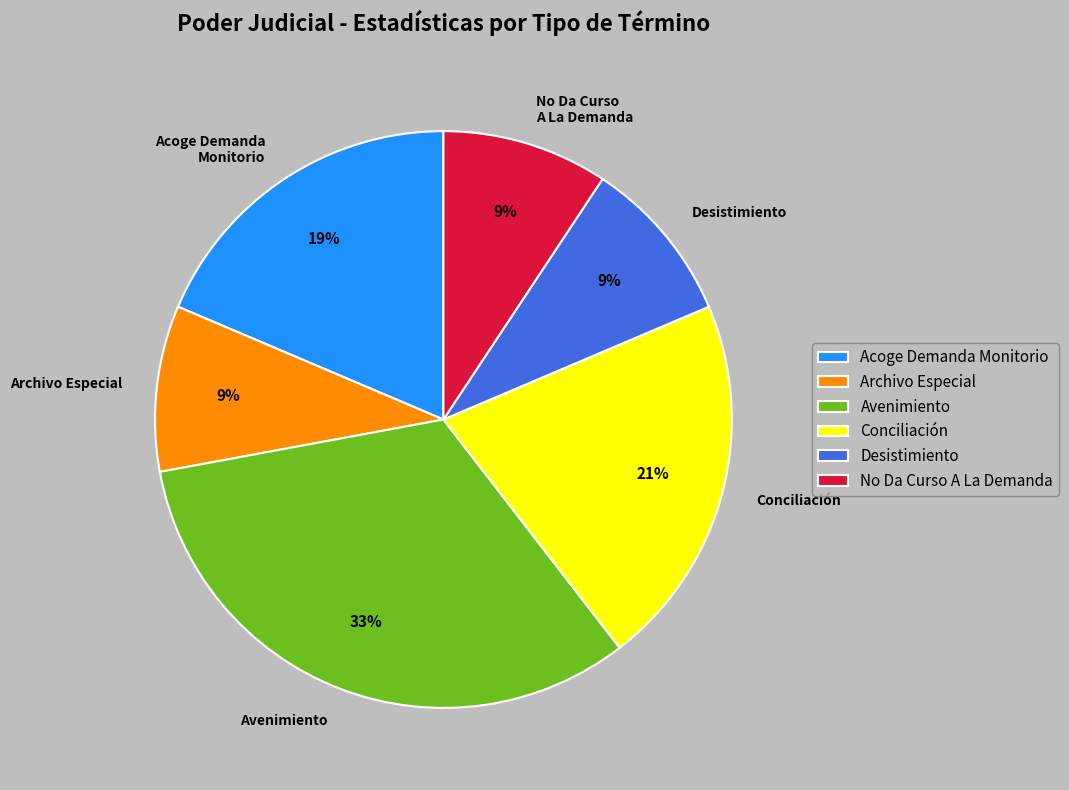

What percentage is the No Da Curso A La Demanda slice, to the nearest percent?

9%